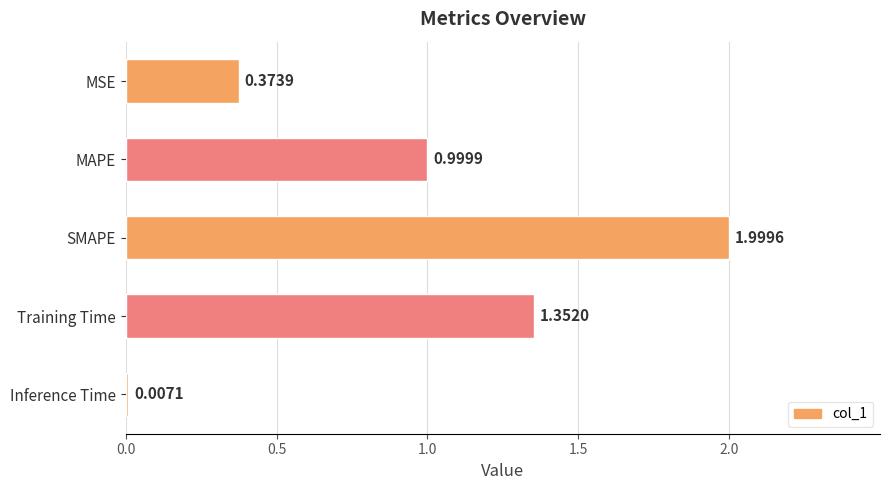

At which category does the chart reach its peak across all series?

SMAPE